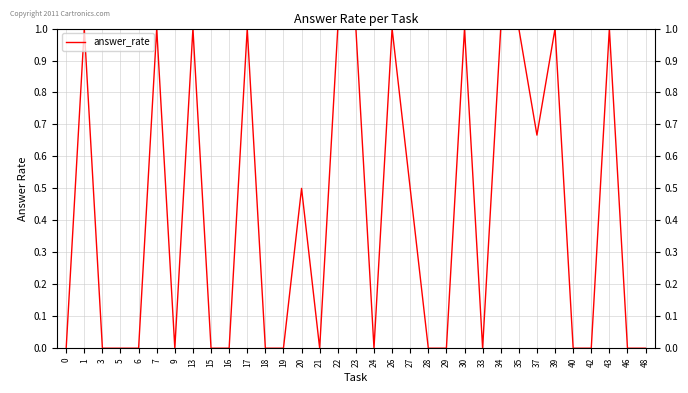

Does the chart display data point markers on the line(s)?

No